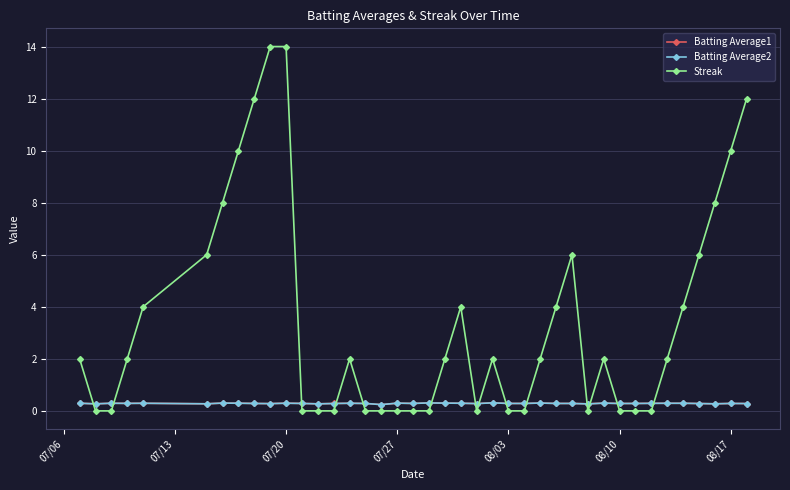

True or false: Streak has more than 1 points higher than both neighbors.

True